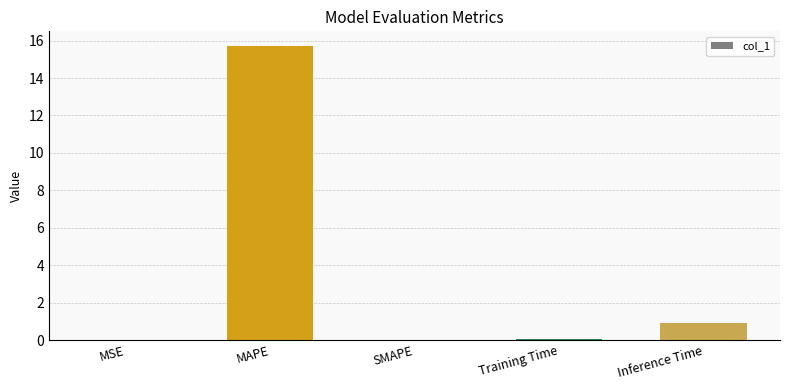

Is it true that the value at SMAPE is 0.0?

True